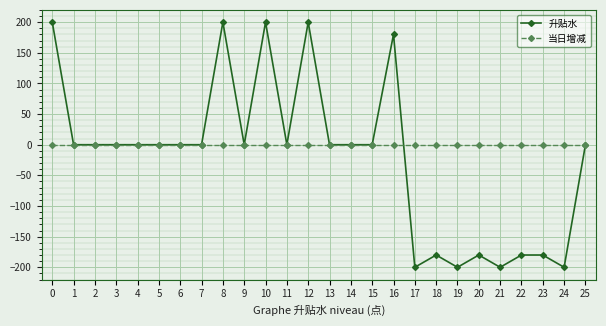

True or false: 升贴水 has more than 2 points higher than both neighbors.

True